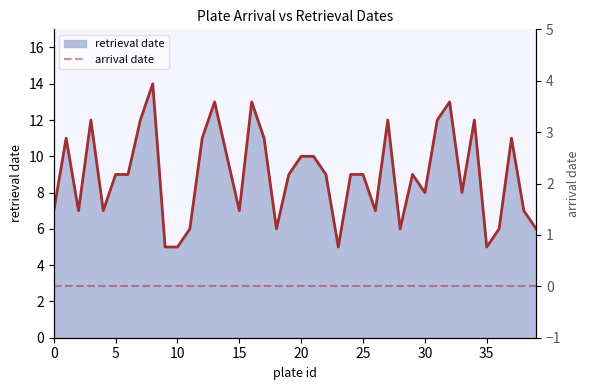

What is the value of the 23rd point from the left?

9